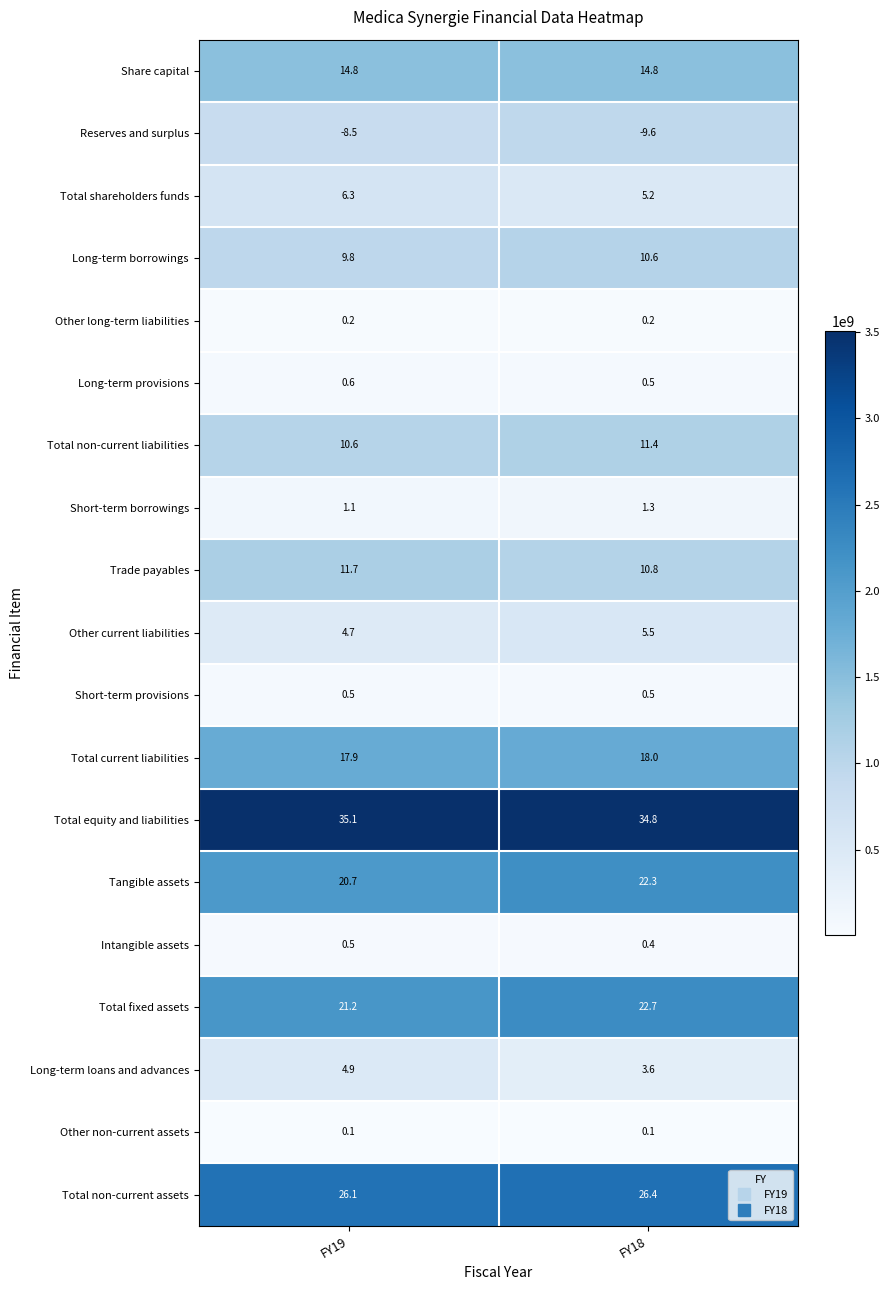

What is the difference between the maximum and minimum values in the Total non-current assets series?

0.3